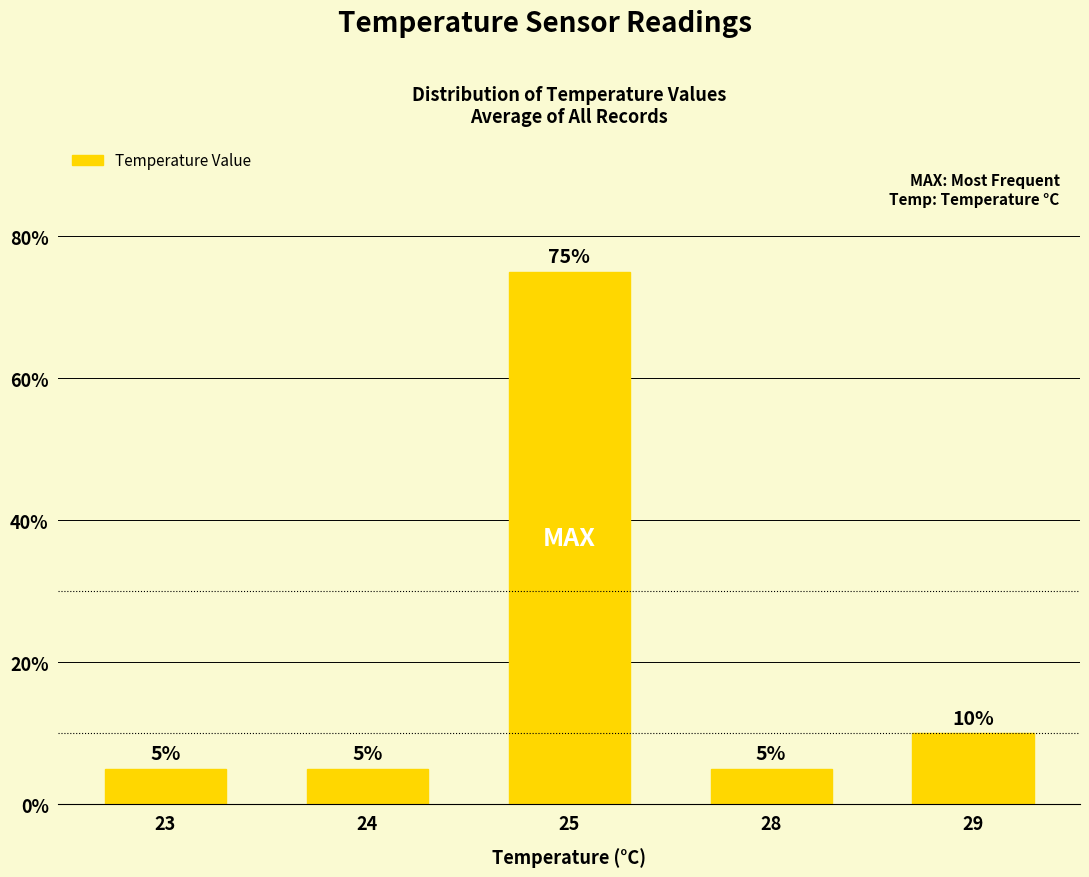

The value at 23 is 5. True or false?

True